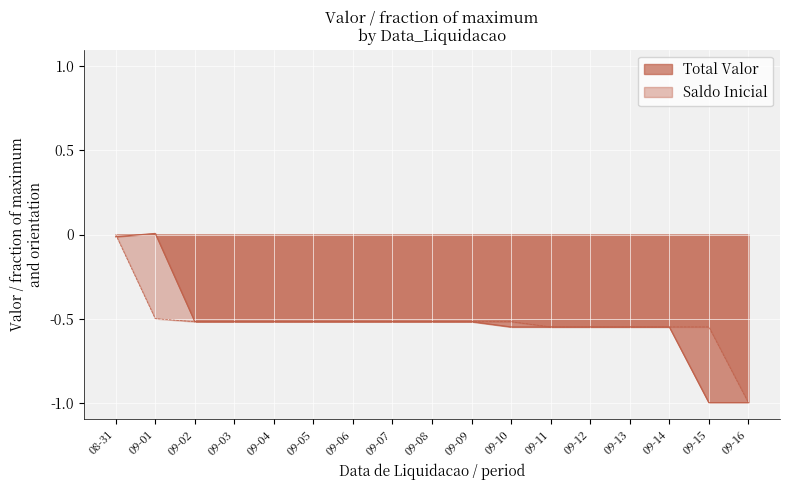

How many lines are shown in the chart?

2